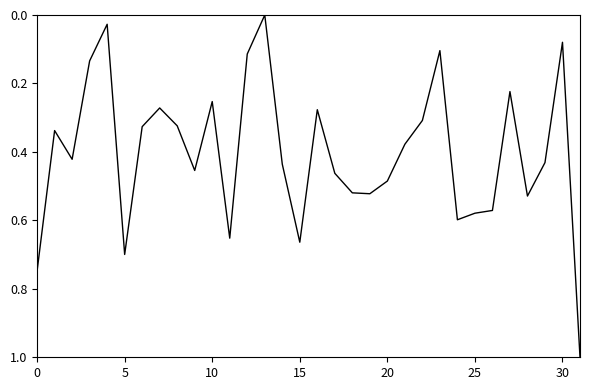

What is the difference between the maximum and minimum values?

1.0